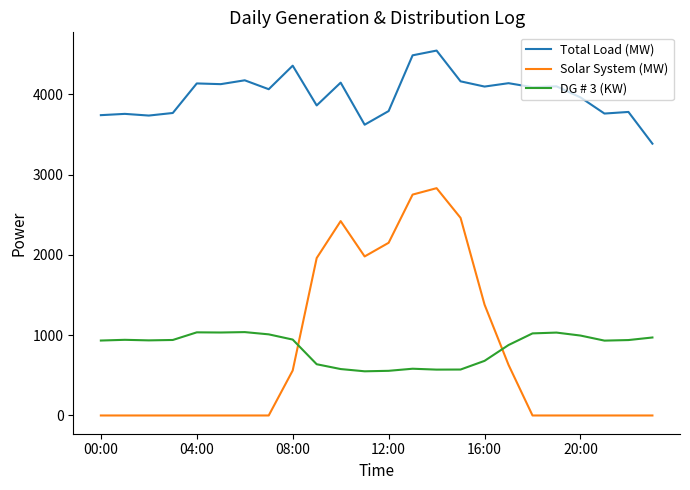

Which series has the largest range (max minus min)?

Solar System (MW)